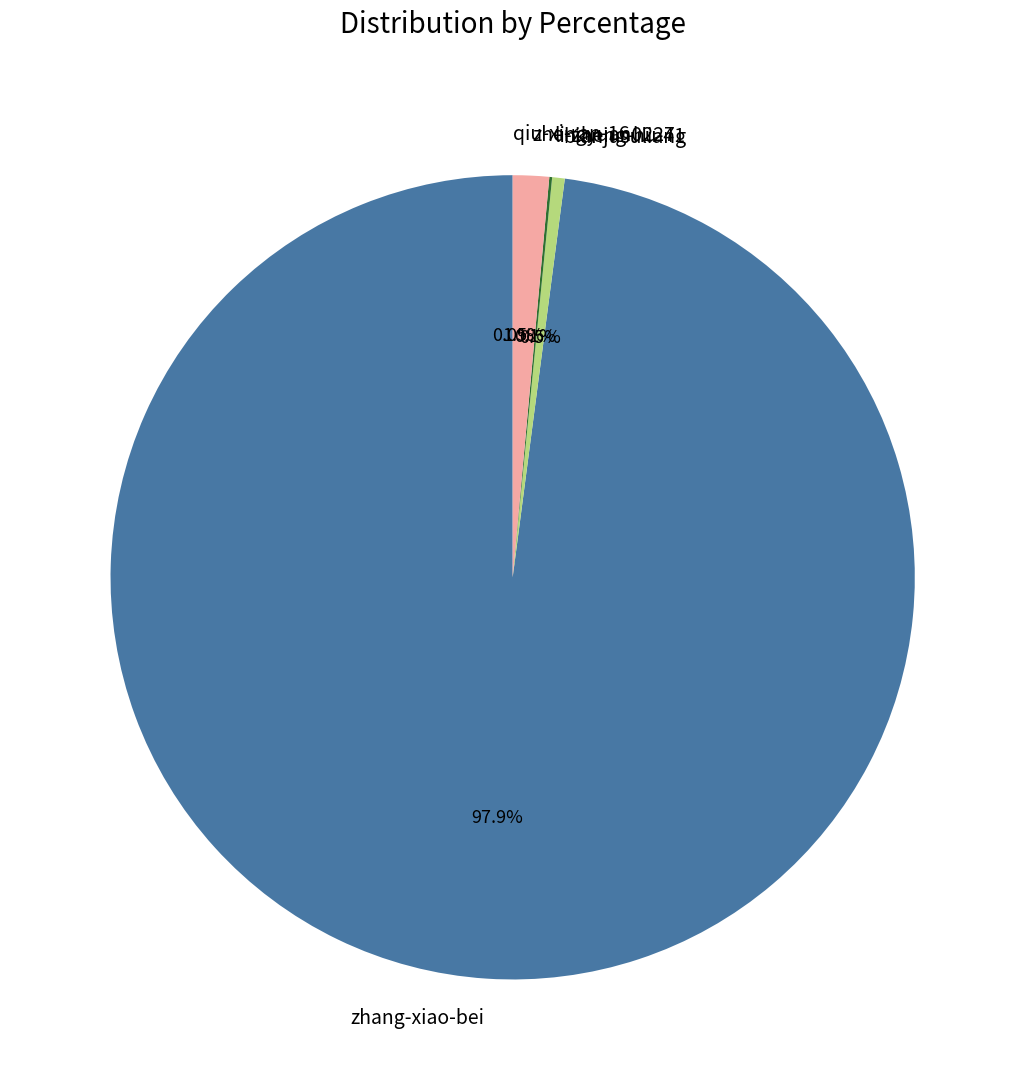

Which slice is the largest?

zhang-xiao-bei